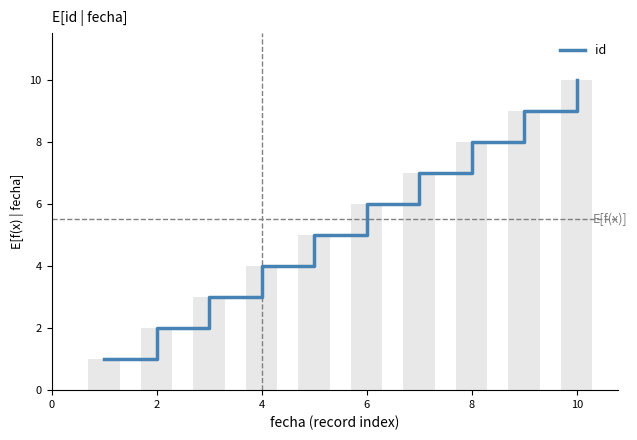

What is the average value?

6